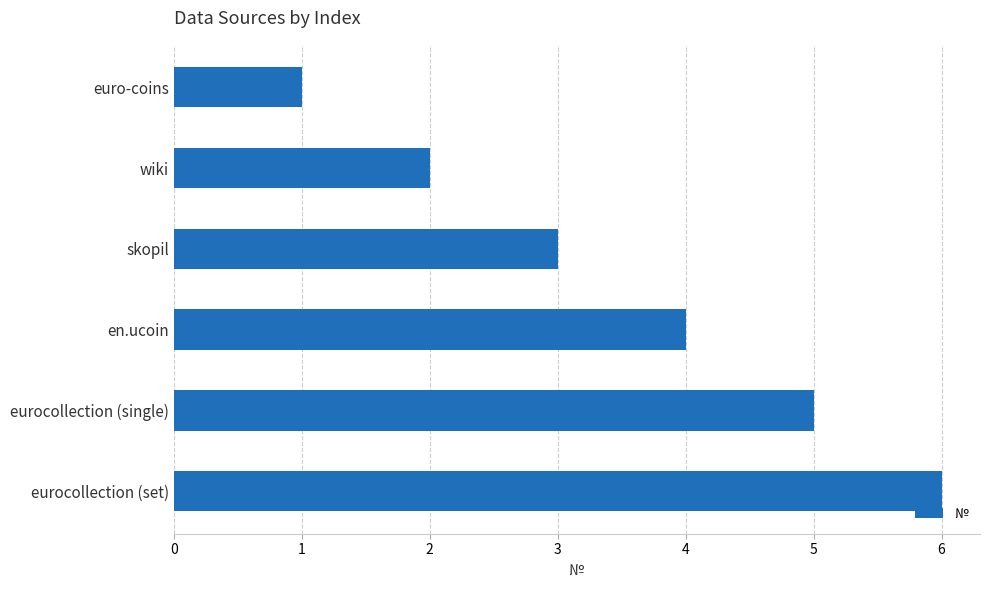

How many series are shown in this chart?

1